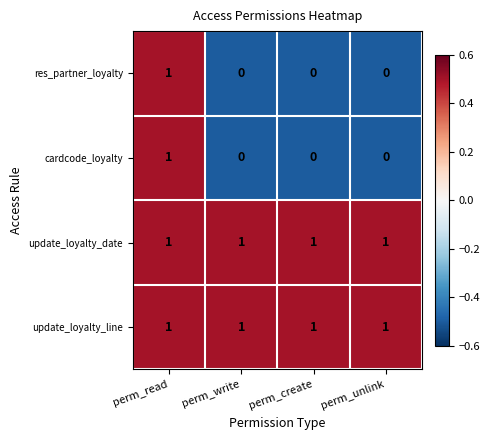

Count the res_partner_loyalty values in the range 0 to 1.

4